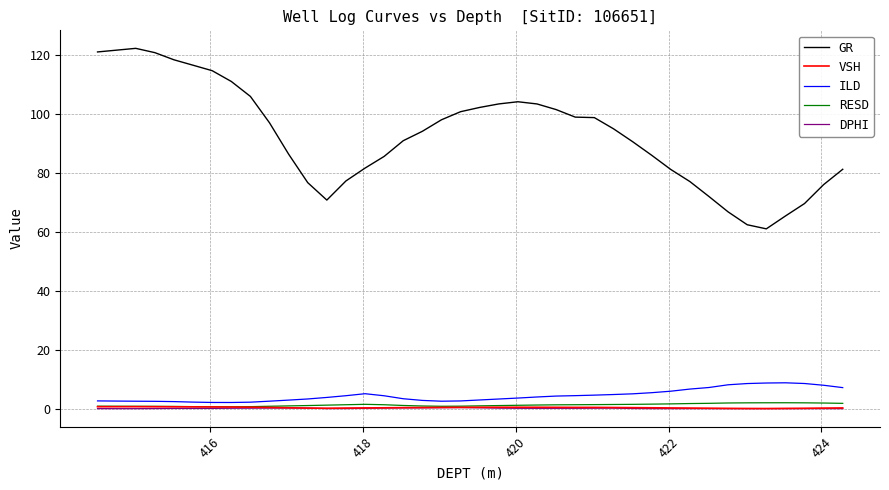

True or false: GR and DPHI cross at least once.

False